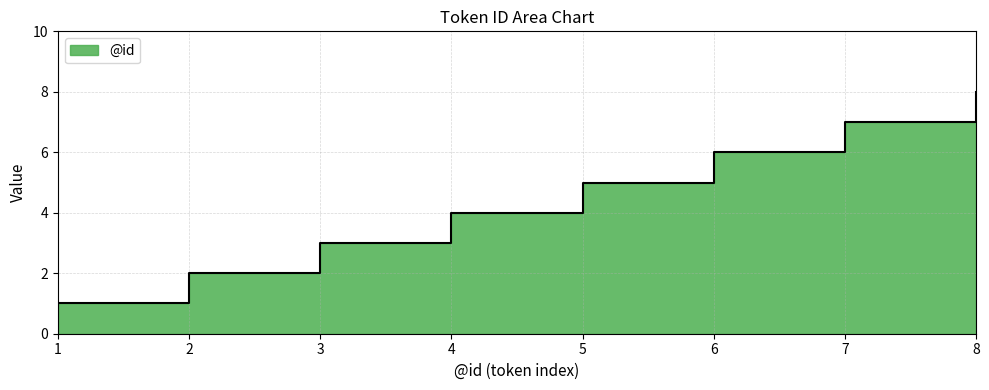

What is the difference between the second highest and second lowest values?

5